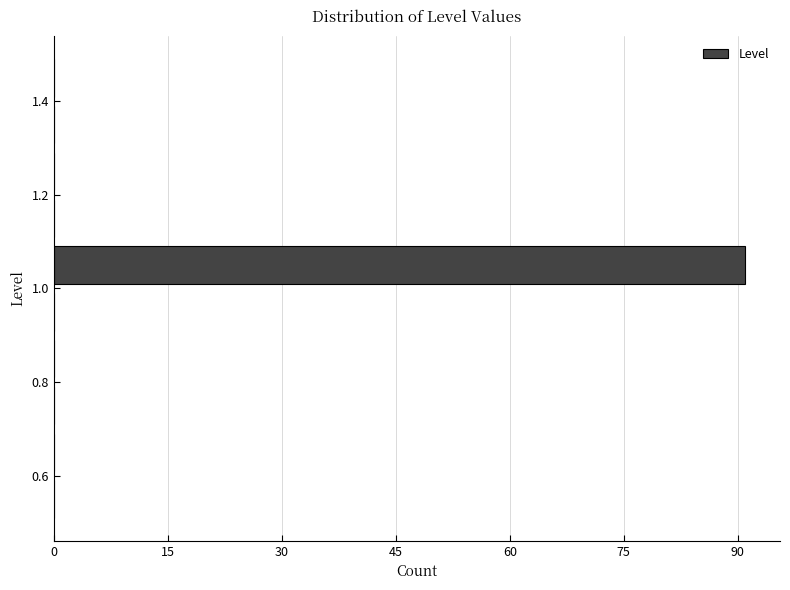

Reading bottom to top, transcribe this chart: for each bar, give the range it covers on the y-axis and its length. The values are not printed on the chart, so give them approximately, as read against the axis.

0.5 to 0.6: 0
0.6 to 0.7: 0
0.7 to 0.8: 0
0.8 to 0.9: 0
0.9 to 1.0: 0
1.0 to 1.1: 92
1.1 to 1.2: 0
1.2 to 1.3: 0
1.3 to 1.4: 0
1.4 to 1.5: 0